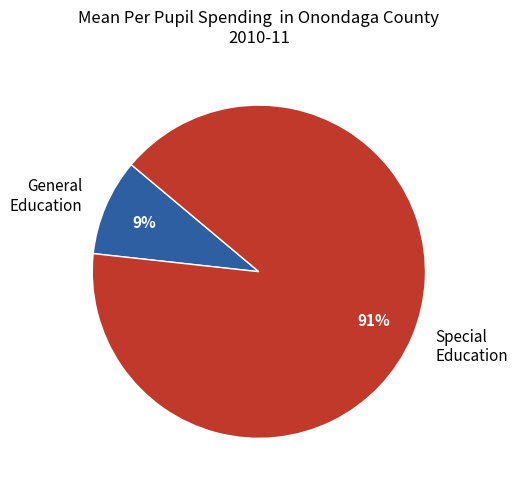

Rank the categories by value from highest to lowest.

Special Education, General Education